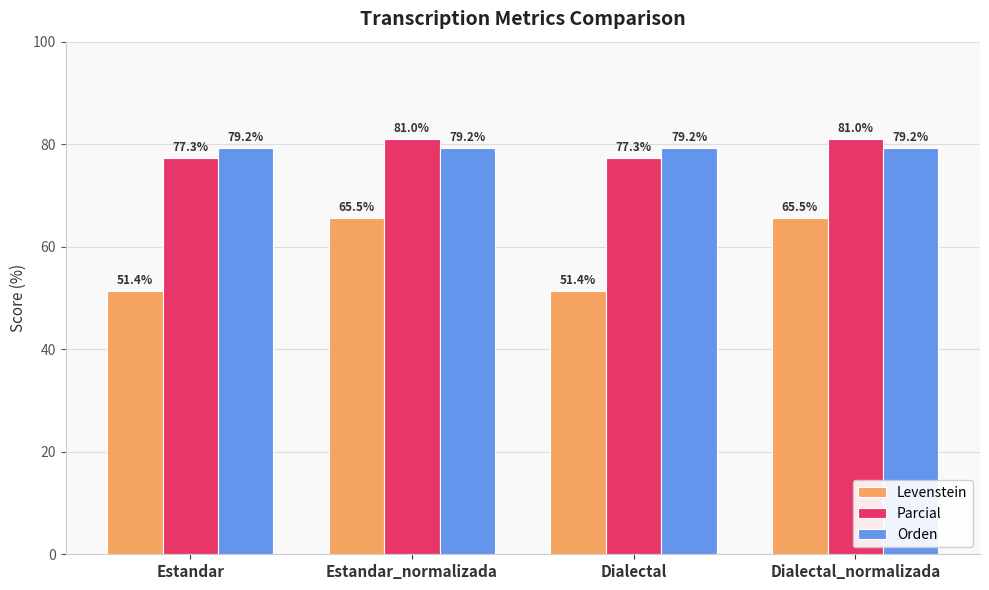

What is the value of the Levenstein bar at the 1st from the left?

51.4